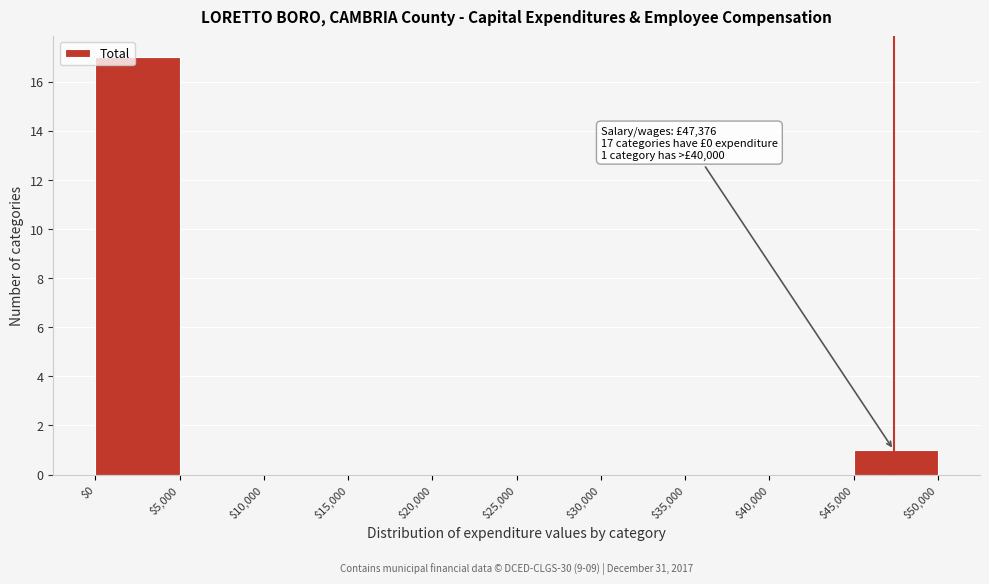

Which range on the x-axis has the tallest bar?

$0 to $5,000